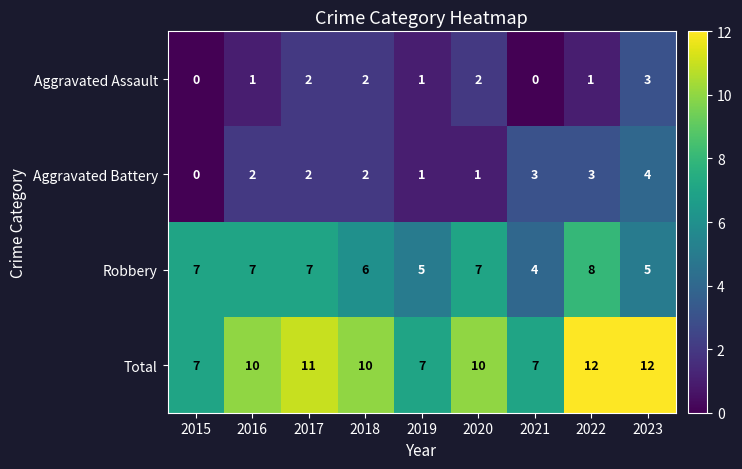

List the series in order of their peak value, highest first.

Total, Robbery, Aggravated Battery, Aggravated Assault